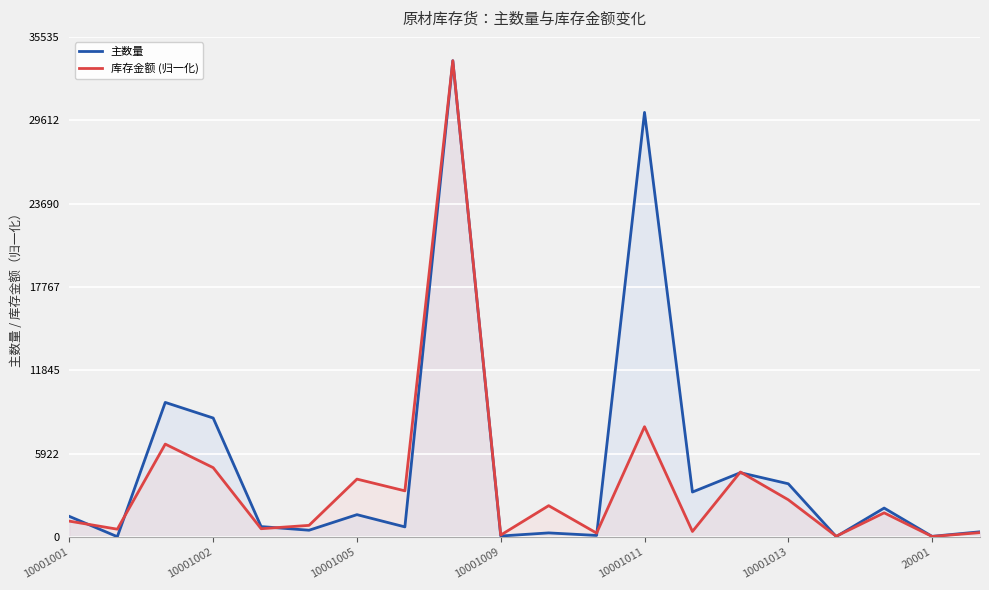

In 库存金额 (归一化), how many points are lower than both neighbors (excluding endpoints)?

8